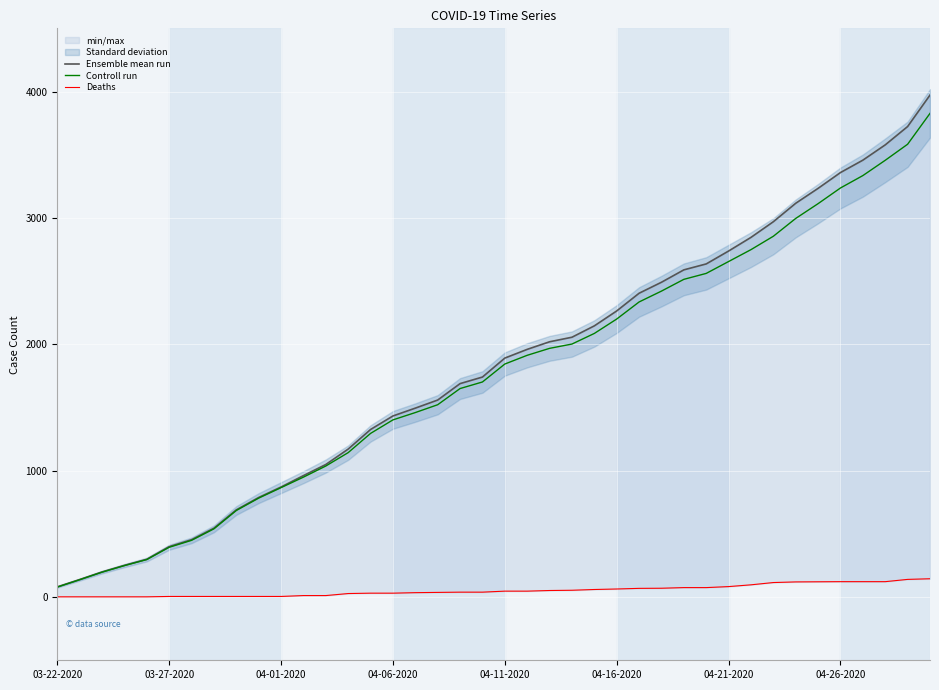

Rank the series by their maximum value, from lowest to highest.

Deaths, Controll run, Ensemble mean run